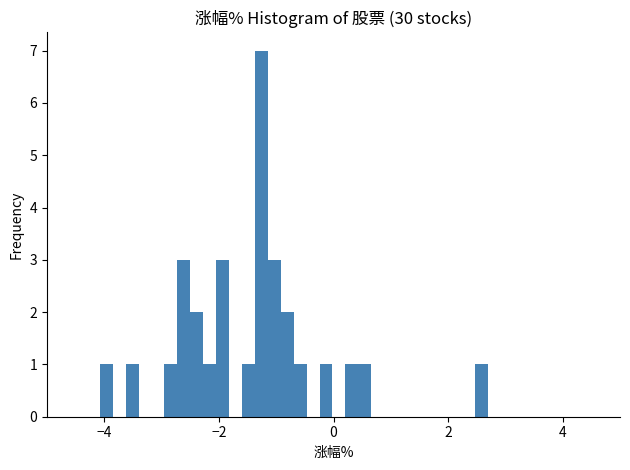

Read against the x-axis, roughly where is the centre of the tallest bar?

-1.2